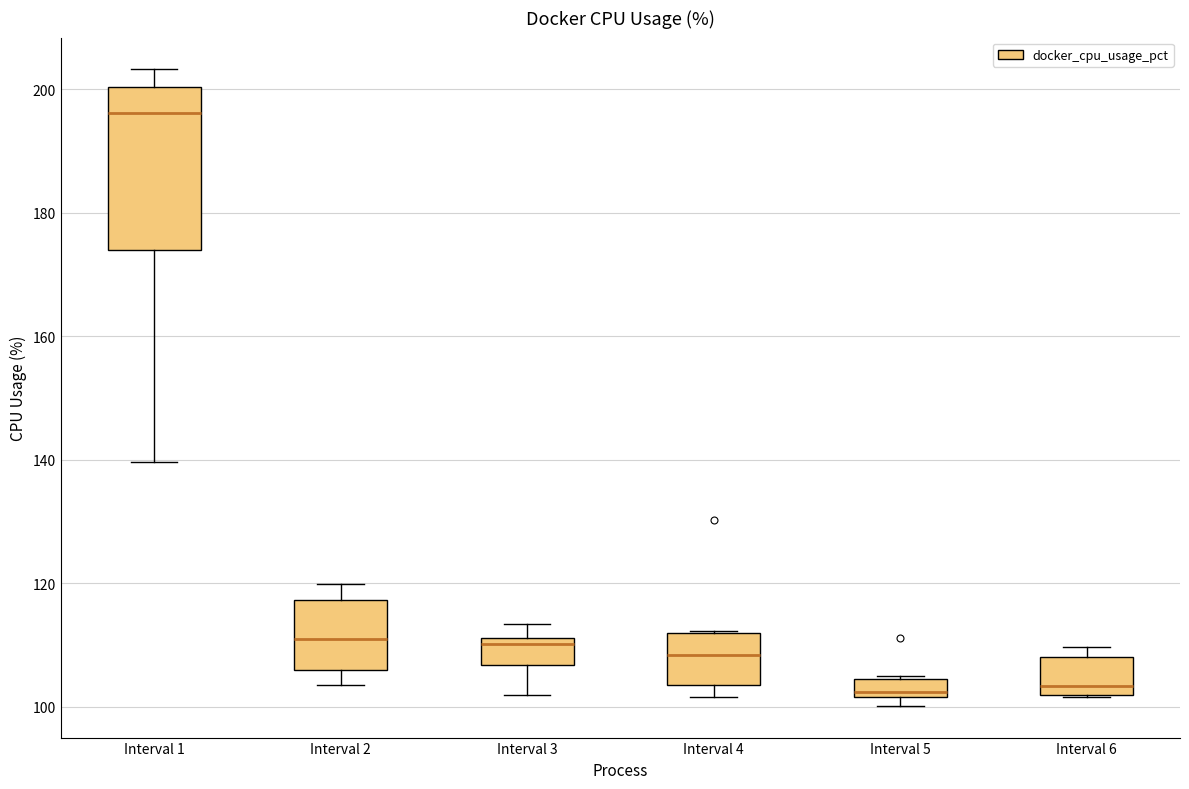

Where does the median line of the box for Interval 2 sit on the y-axis? The values are not printed on the chart, so give them approximately, as read against the axis.

110